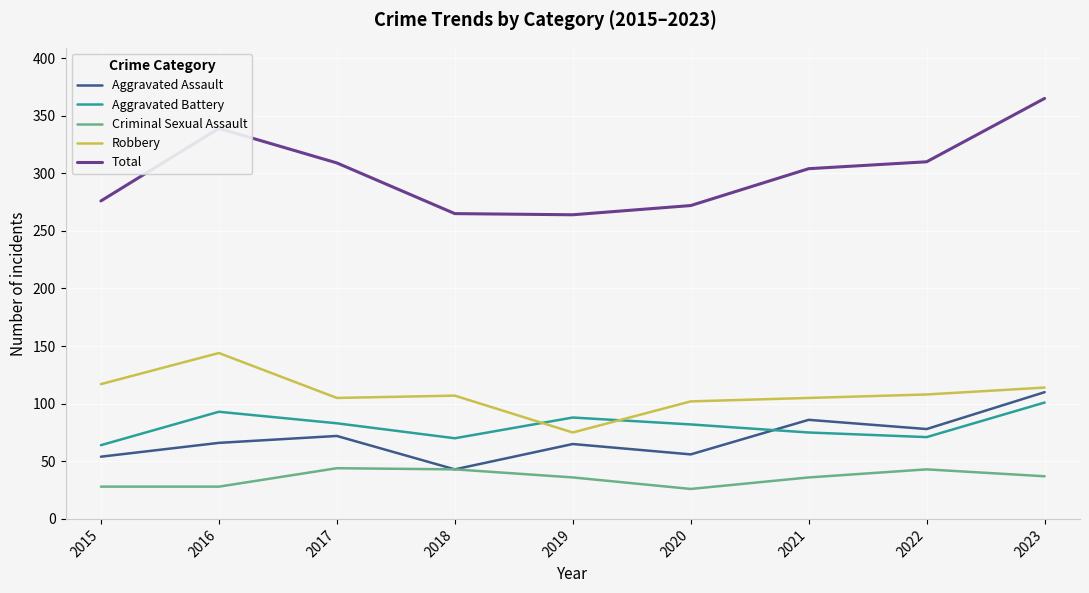

True or false: Aggravated Assault and Total cross at least once.

False